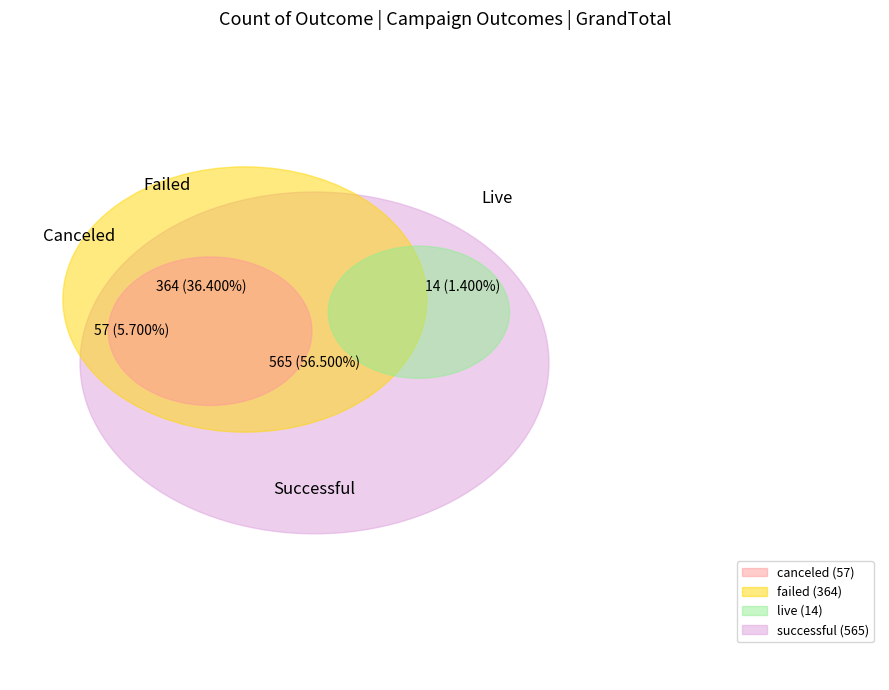

Count the number of slices in the pie.

4